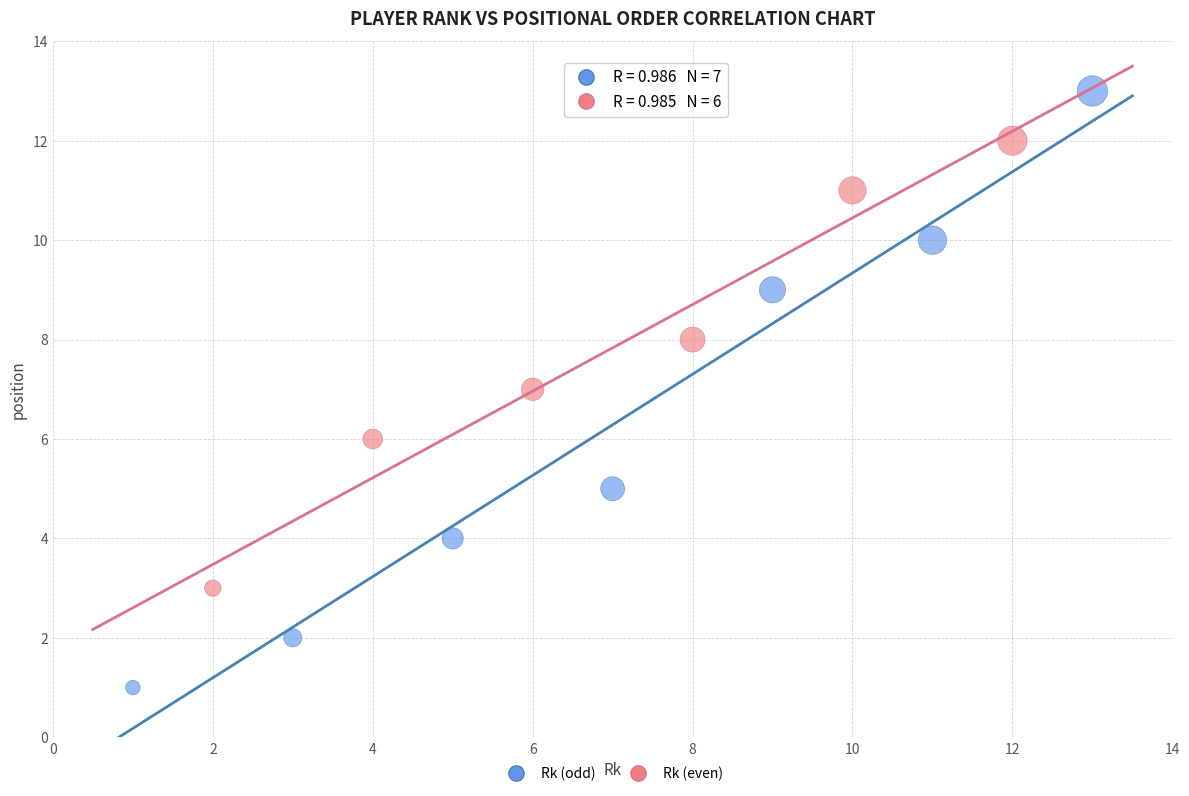

Which series contains the highest Y value?

Rk (odd)